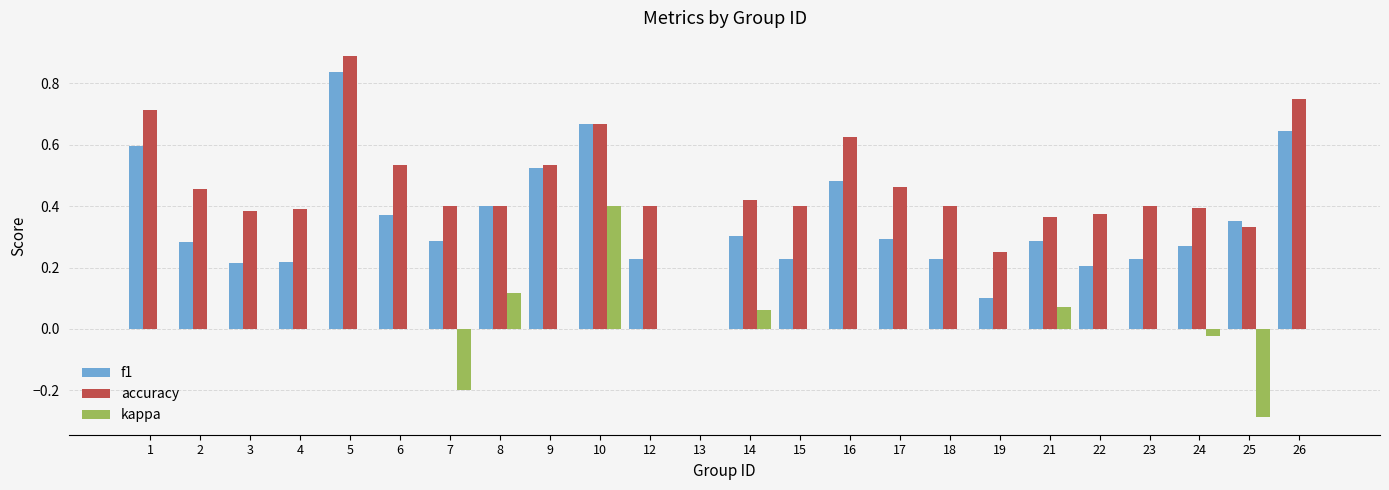

How many categories are shown in the chart?

24